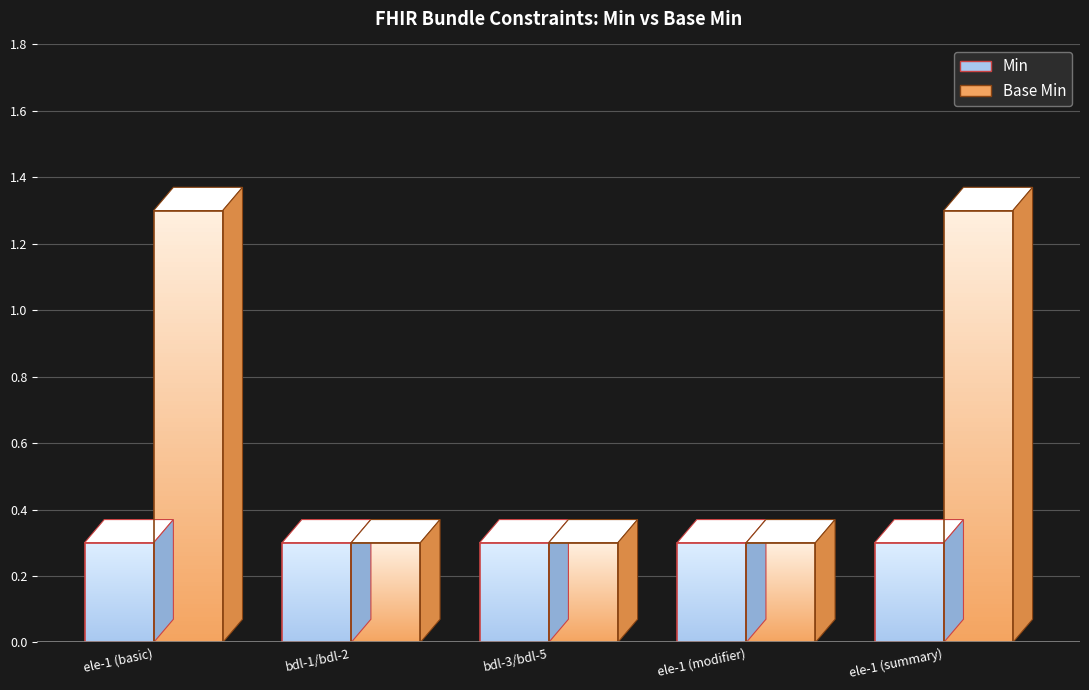

Which series has the largest range (max minus min)?

Base Min